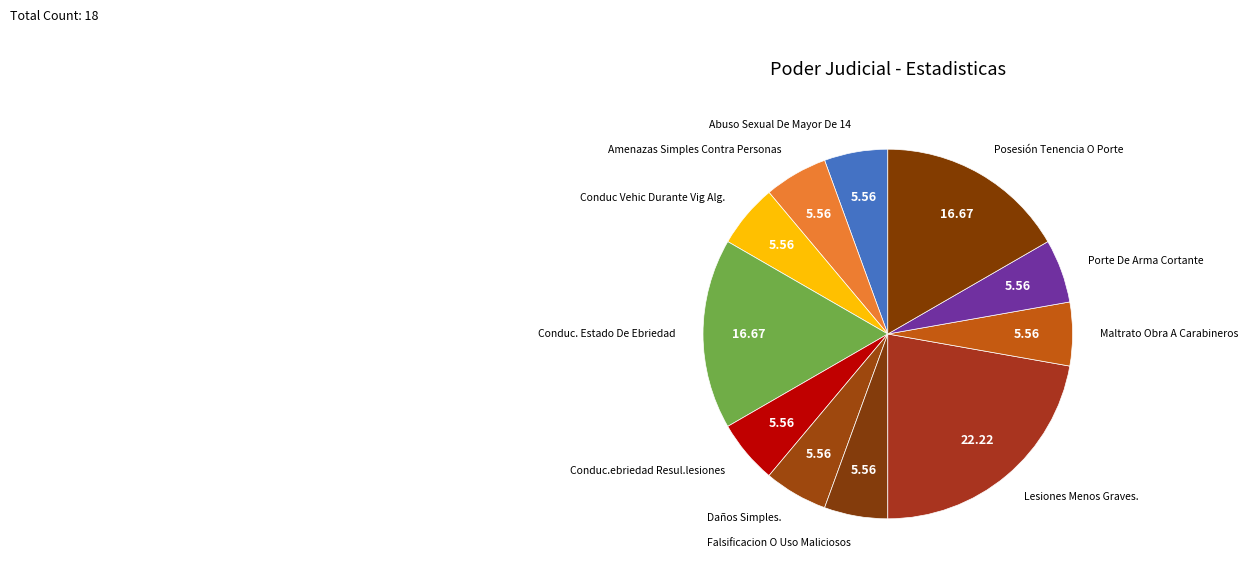

Which slice is the largest?

Lesiones Menos Graves.